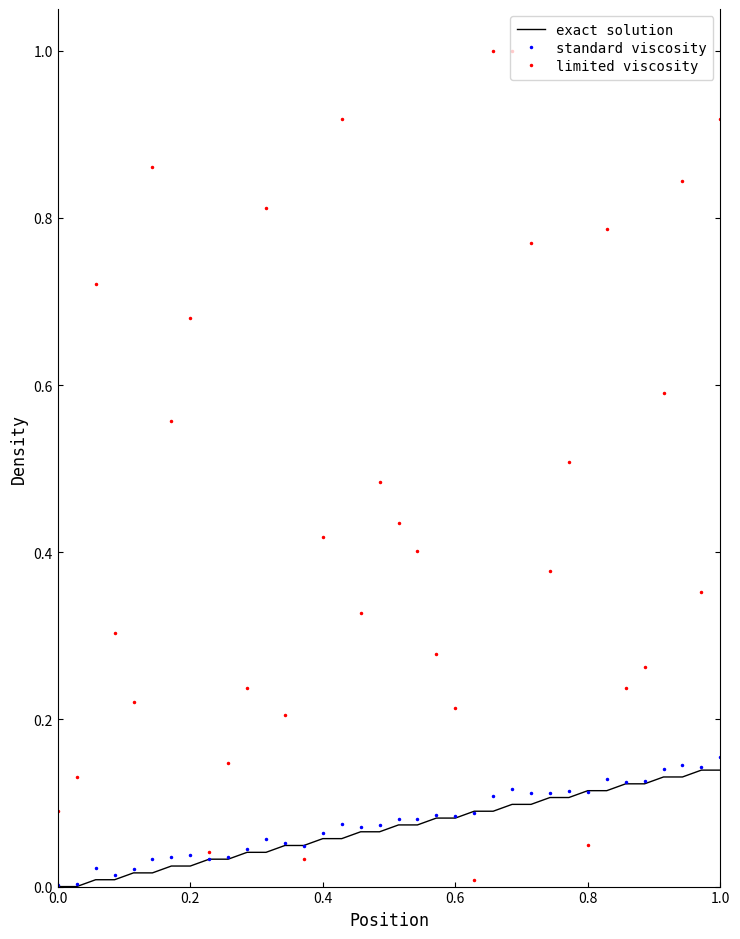

Which series has the largest total across all categories?

limited viscosity